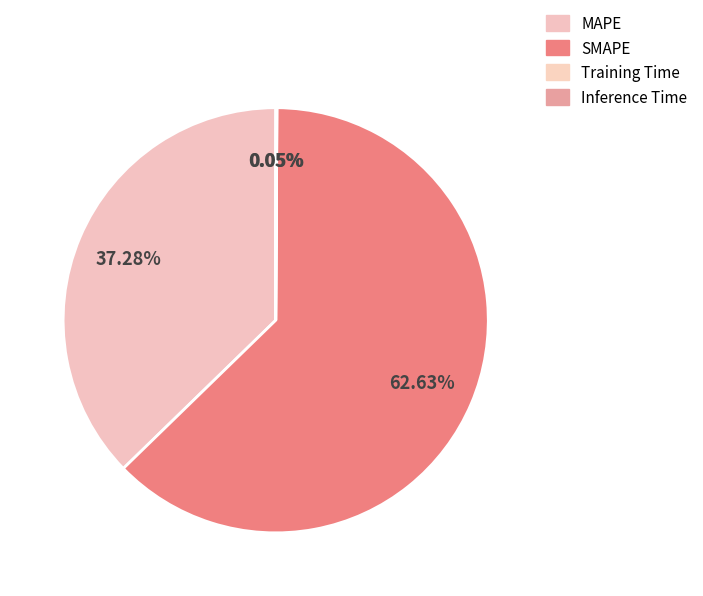

True or false: MAPE accounts for 52% of the total.

False